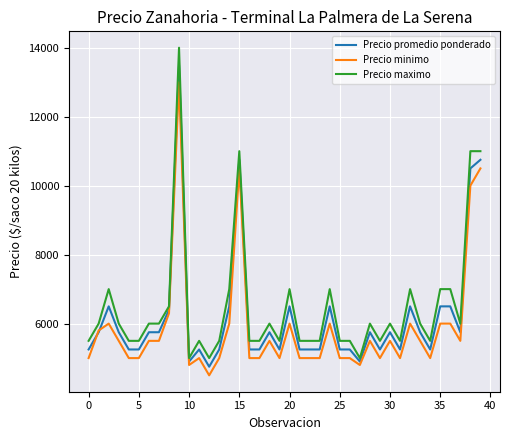

Reading left to right, extract all data points from this chart.

Precio promedio ponderado: 5250	5750	6500	5750	5250	5250	5750	5750	6400	13500	4900	5250	4750	5250	6500	10750	5250	5250	5750	5250	6500	5250	5250	5250	6500	5250	5250	4900	5750	5250	5750	5250	6500	5750	5250	6500	6500	5750	10500	10750
Precio minimo: 5000	5800	6000	5500	5000	5000	5500	5500	6300	13000	4800	5000	4500	5000	6000	10500	5000	5000	5500	5000	6000	5000	5000	5000	6000	5000	5000	4800	5500	5000	5500	5000	6000	5500	5000	6000	6000	5500	10000	10500
Precio maximo: 5500	6000	7000	6000	5500	5500	6000	6000	6500	14000	5000	5500	5000	5500	7000	11000	5500	5500	6000	5500	7000	5500	5500	5500	7000	5500	5500	5000	6000	5500	6000	5500	7000	6000	5500	7000	7000	6000	11000	11000